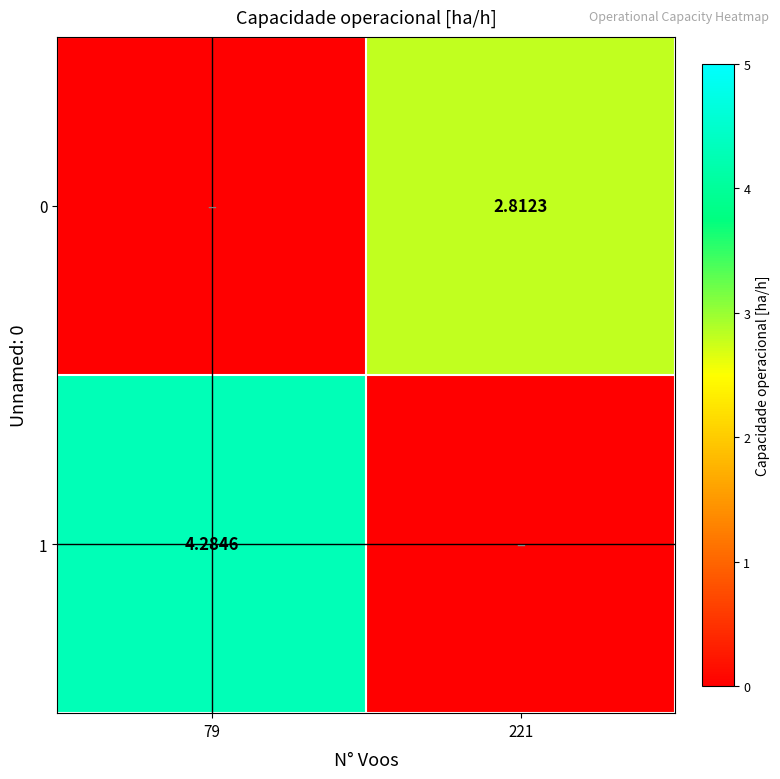

What is the total value across all series at 221?

2.8